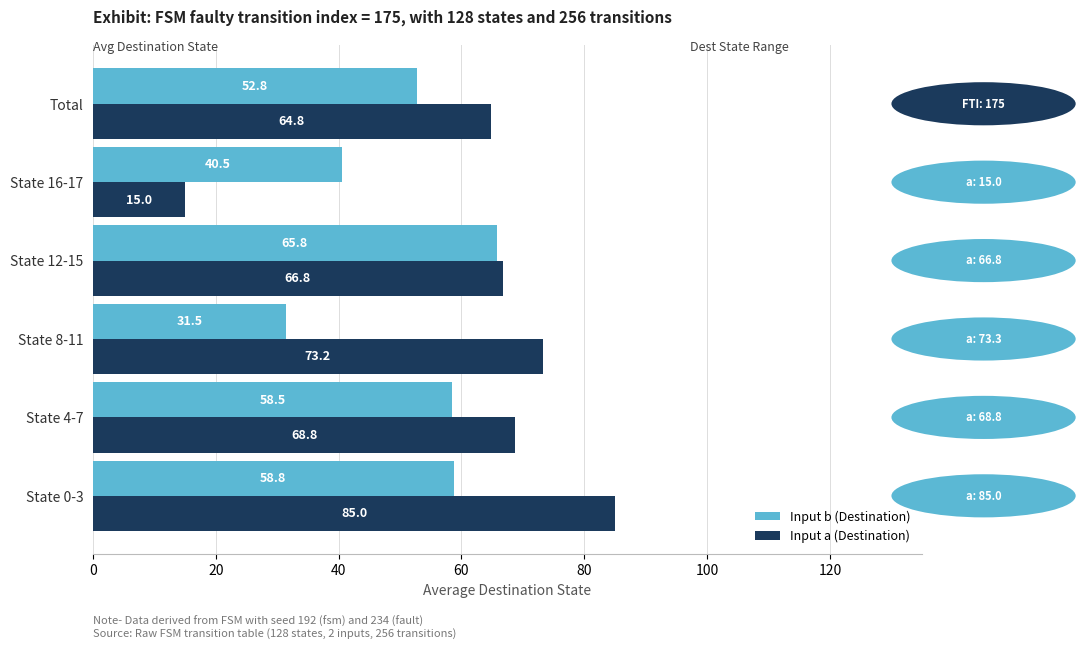

What is the total value across all series at State 0-3?

143.8